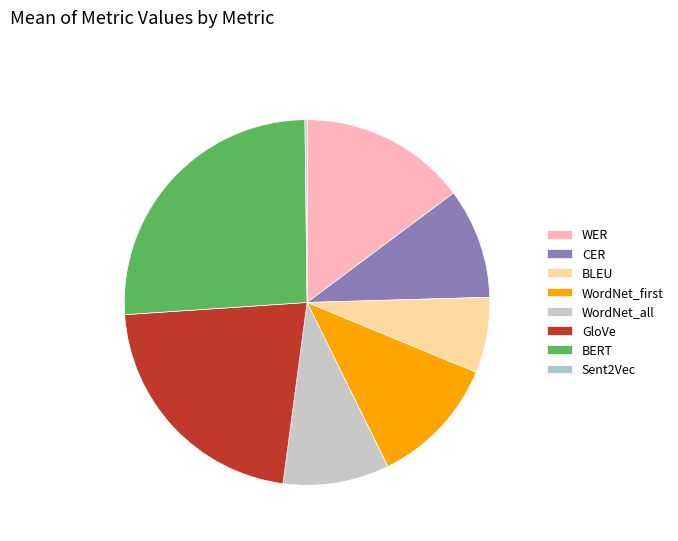

To the nearest percent, what is the difference between the largest and smallest slice percentages?

26%